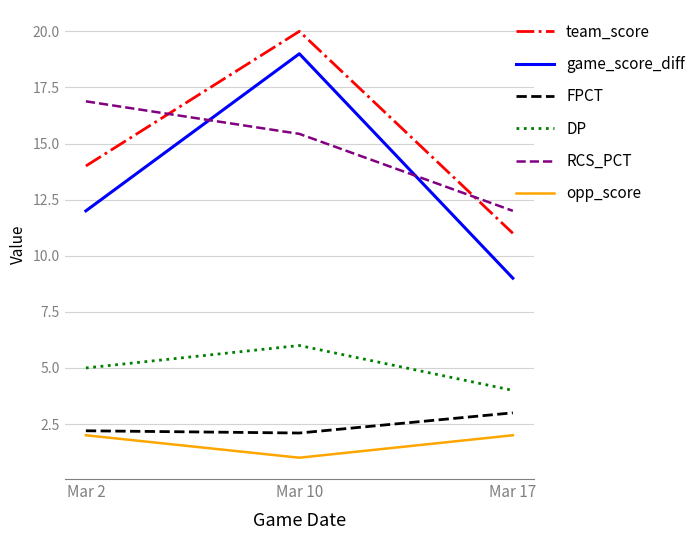

Which series has the largest range (max minus min)?

game_score_diff